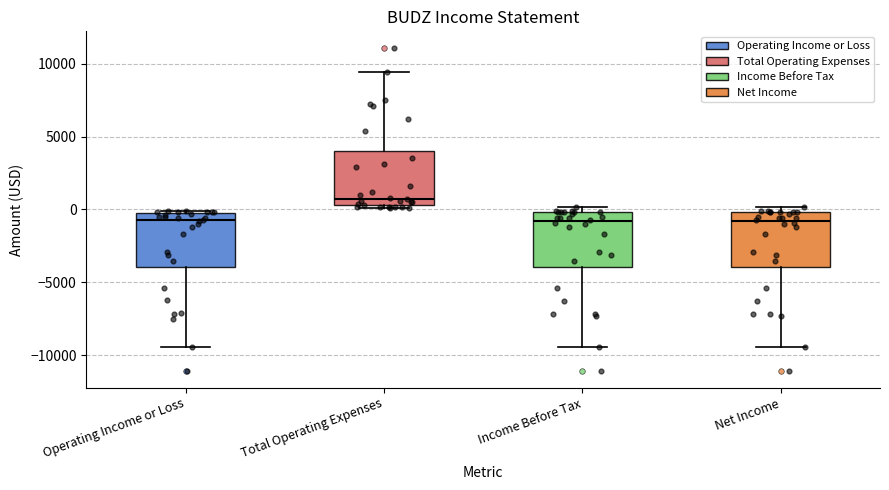

Reading left to right, read every box against the y-axis: the position of its median line, the range the box covers, and the ends of its whiskers. The values are not printed on the chart, so give them approximately, as read against the axis.

Operating Income or Loss: median -500 (just below the box's upper edge), box -4000 to -500, whiskers -9500 to 0
Total Operating Expenses: median 1000, box 500 to 4000, whiskers 0 to 9500
Income Before Tax: median -1000, box -4000 to 0, whiskers -9500 to 0 (just above the box's upper edge)
Net Income: median -1000, box -4000 to 0, whiskers -9500 to 0 (just above the box's upper edge)